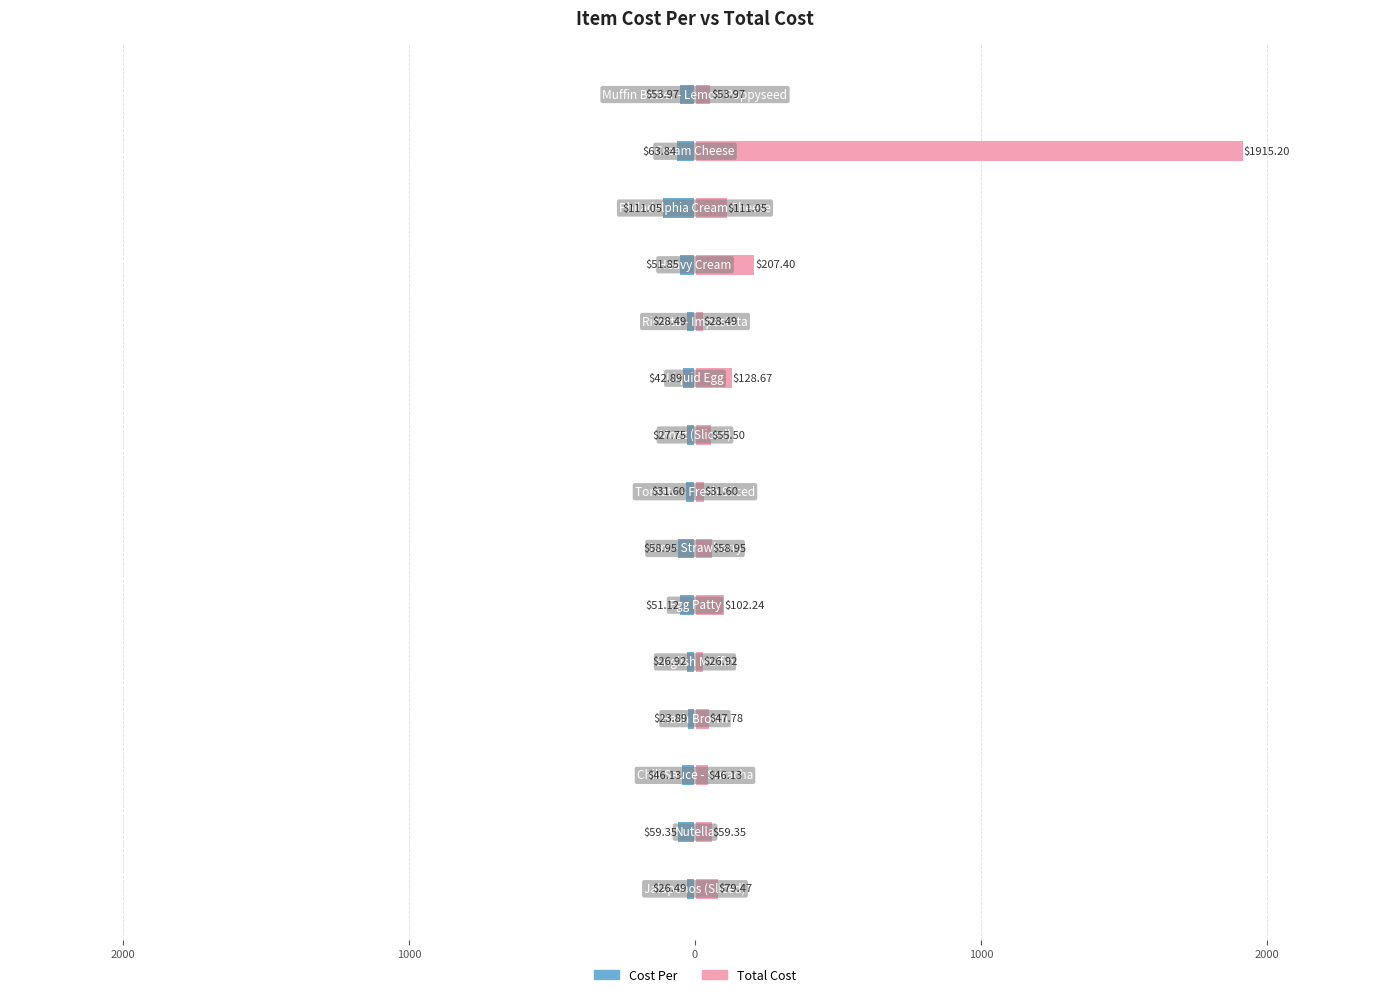

Rank the series by their maximum value, from highest to lowest.

Total Cost, Cost Per